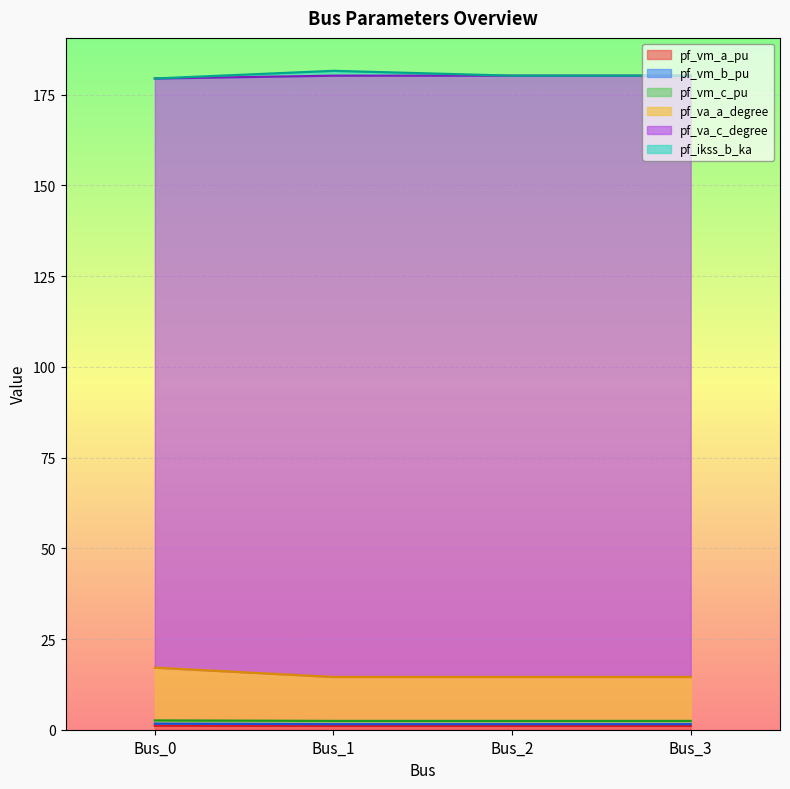

How many pf_va_c_degree values are between 180 and 181?

3